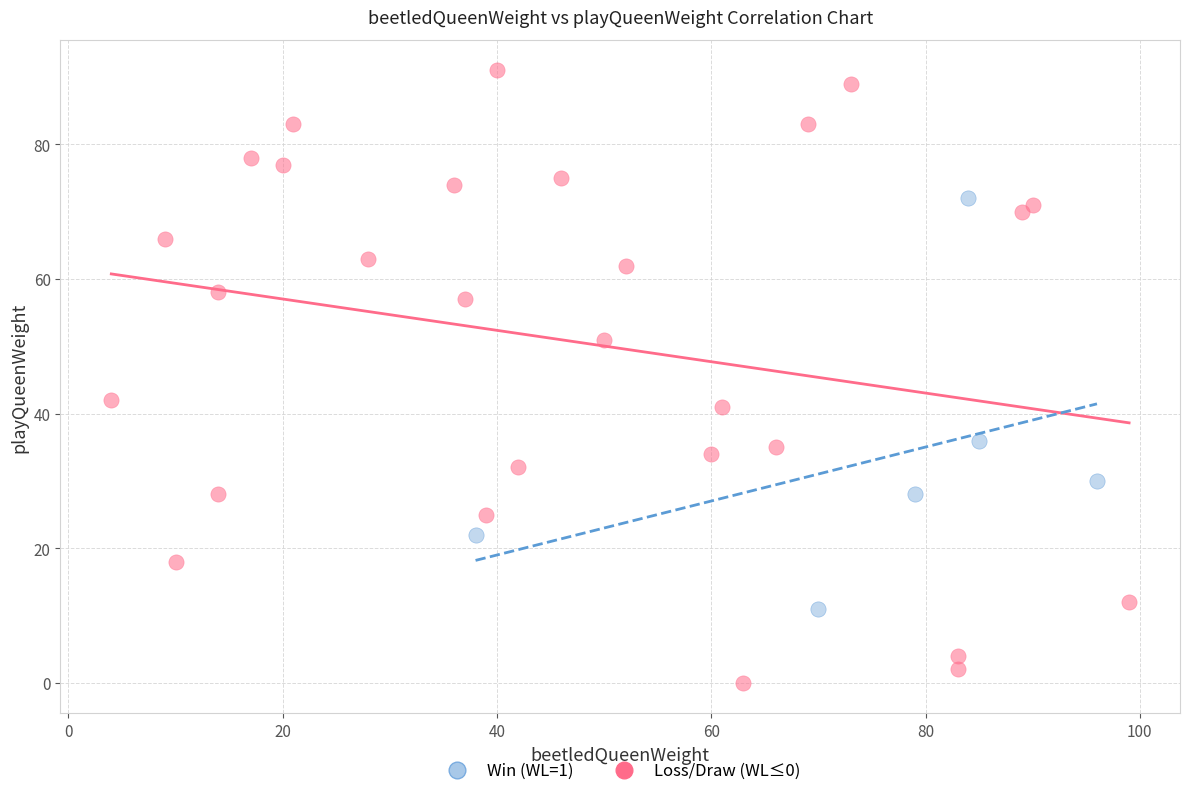

Which series has the widest spread of Y values?

Loss/Draw (WL≤0)